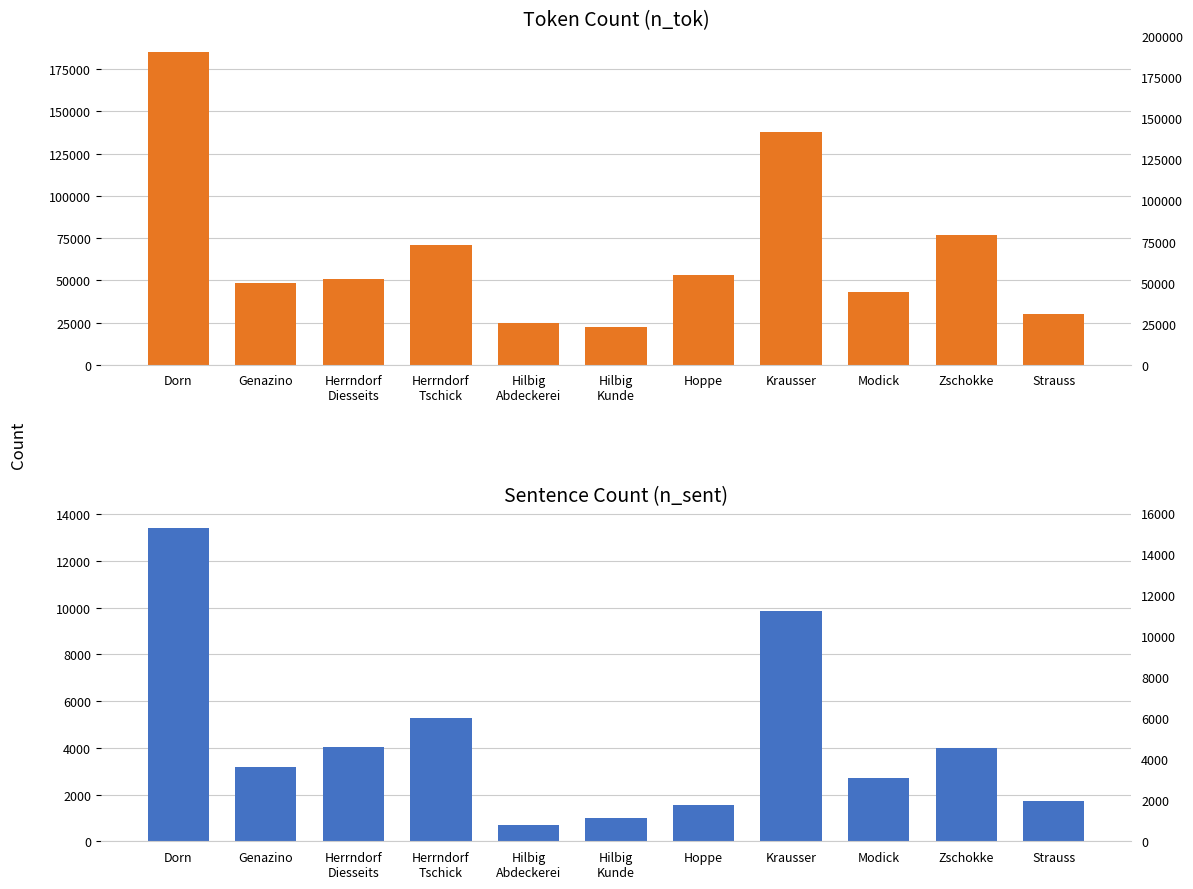

How many bars are there in total?

22